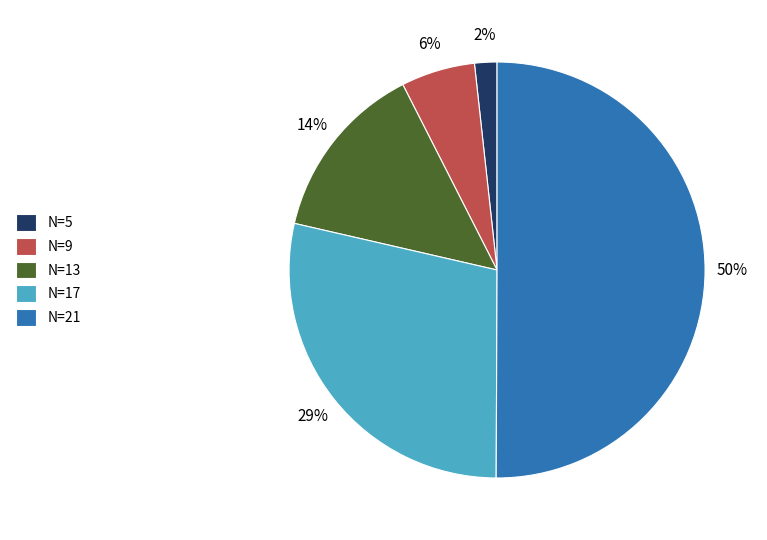

Is the sum of N=9 and N=21 greater than half?

Yes